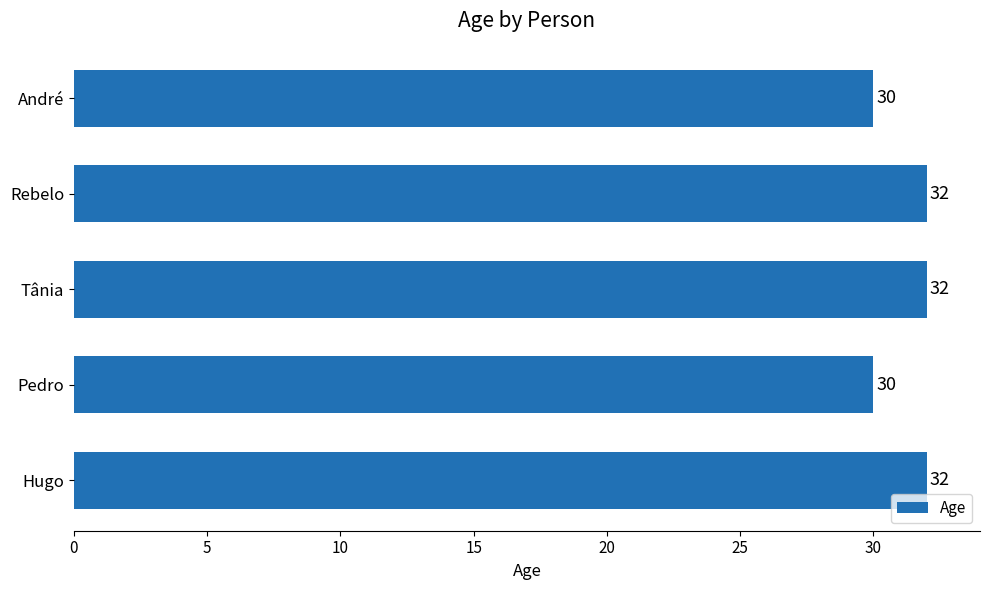

What is the smallest value displayed?

30